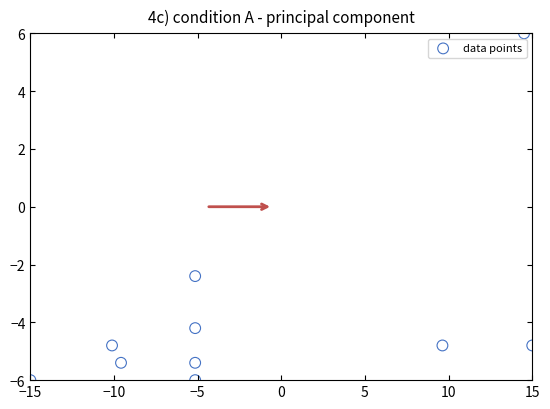

What is the range of X values (max minus min)?

30.0